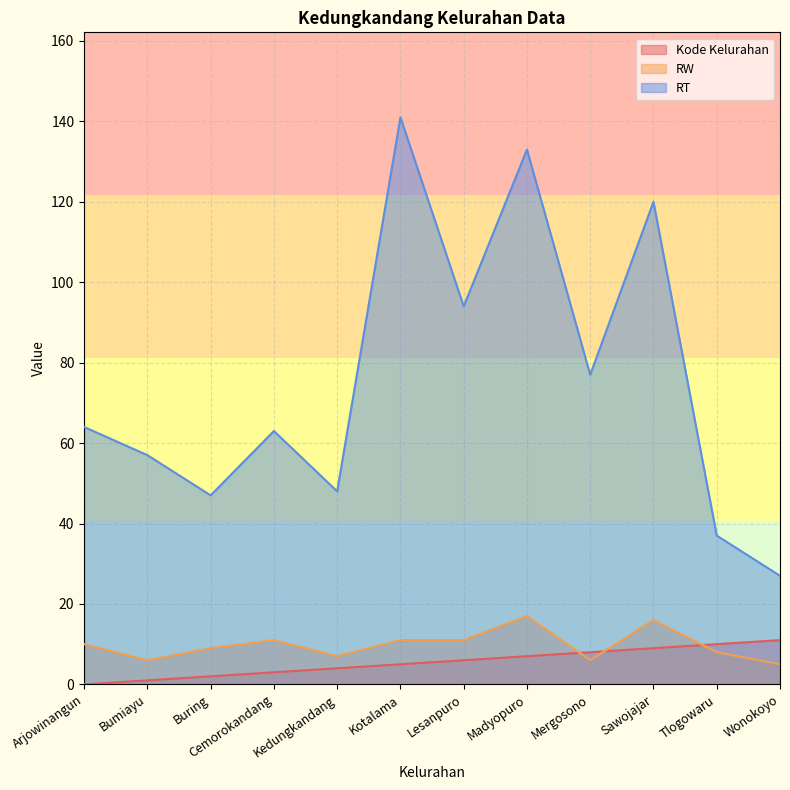

Reading right to left, extract all data points from this chart.

Kode Kelurahan: 11	10	9	8	7	6	5	4	3	2	1	0
RW: 5	8	16	6	17	11	11	7	11	9	6	10
RT: 27	37	120	77	133	94	141	48	63	47	57	64